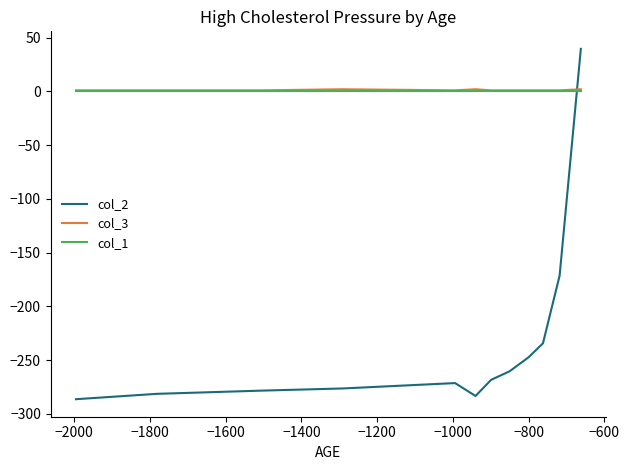

What is the greatest value displayed?

39.6